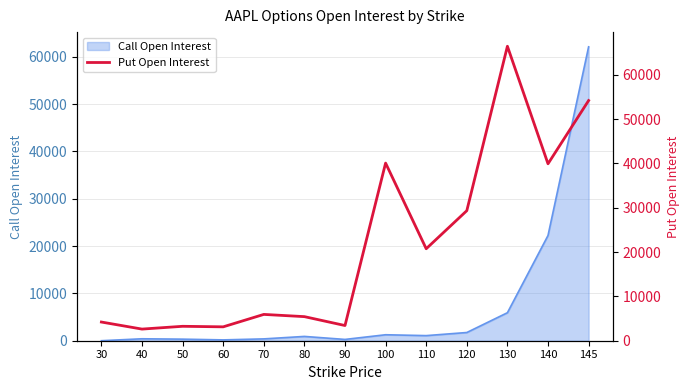

Where does the data first go above 5938?

100